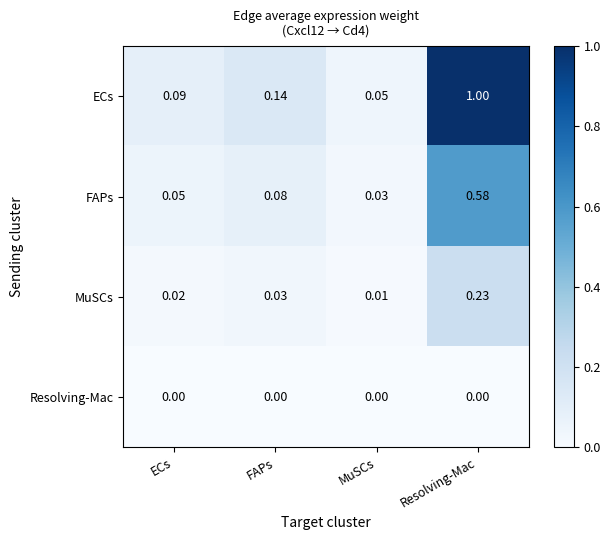

At which label is FAPs closest to 0?

MuSCs